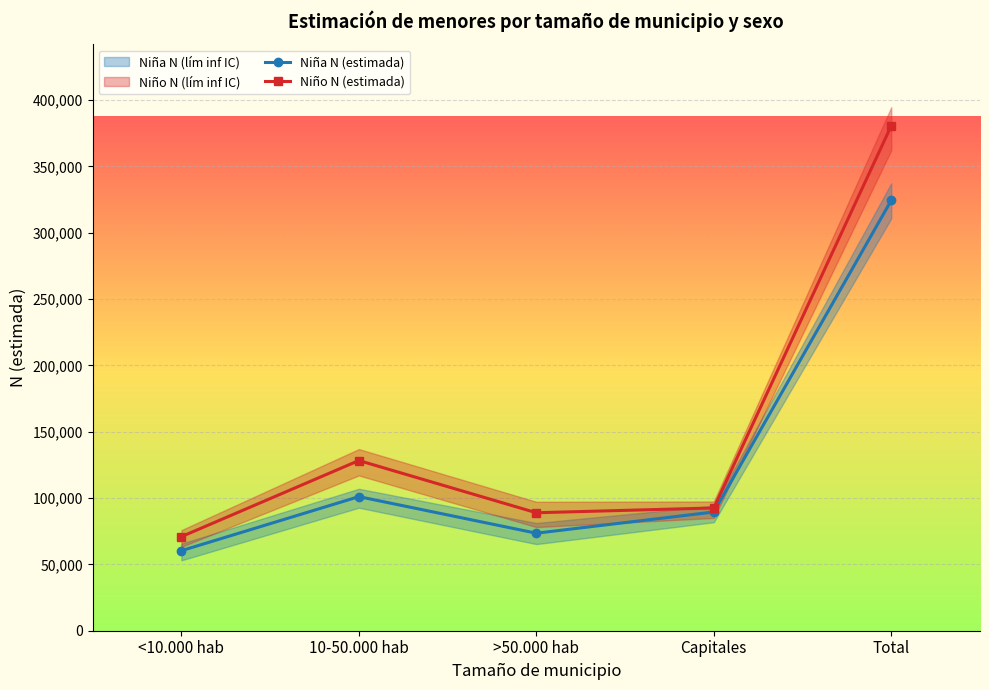

What is the sum of the Niña N (estimada) values at Total and 10-50.000 hab?

425477